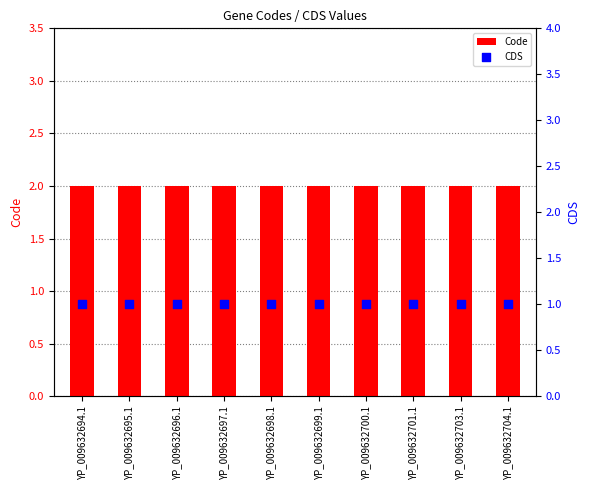

What are all the series names shown in the legend?

Code, CDS